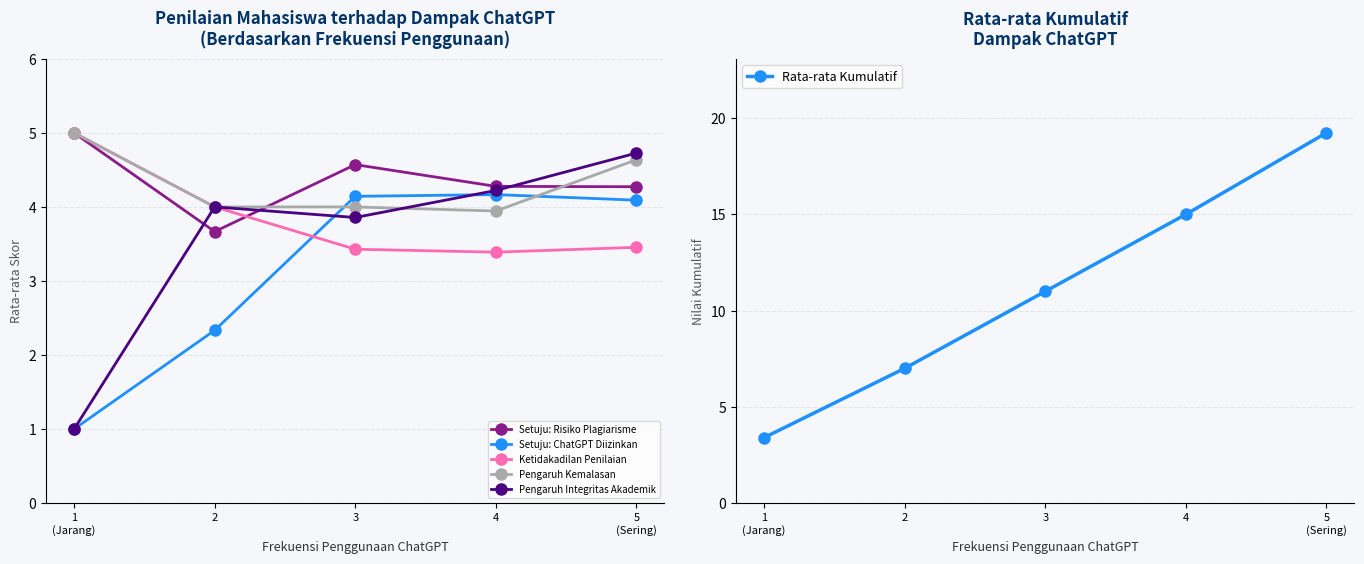

At which label is Pengaruh Kemalasan closest to 4?

2